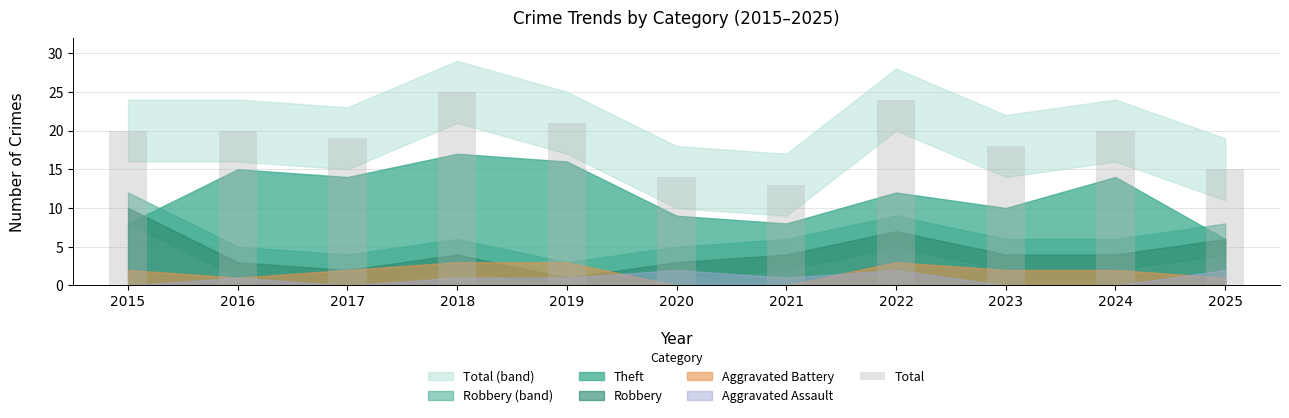

What is the difference between the second highest and second lowest values?

10